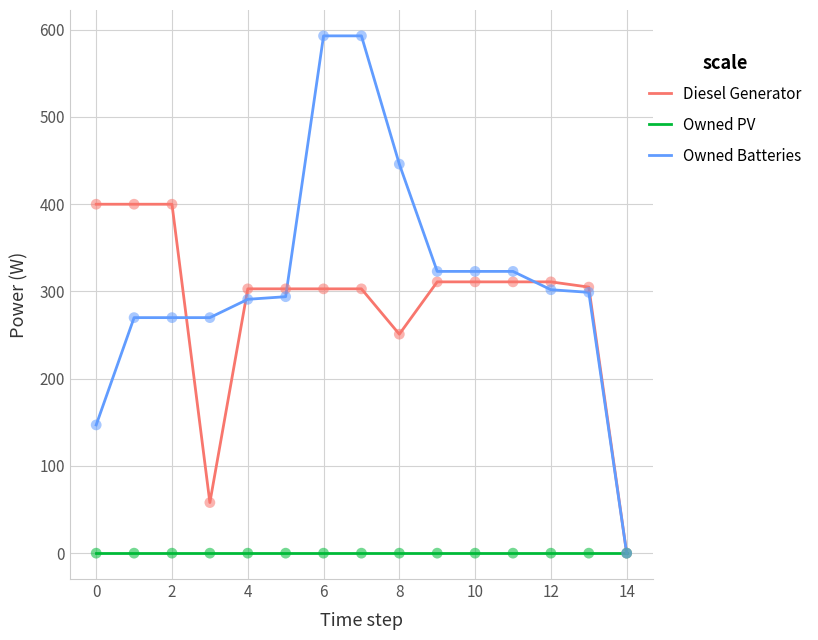

At how many categories does at least one series exceed 460?

2